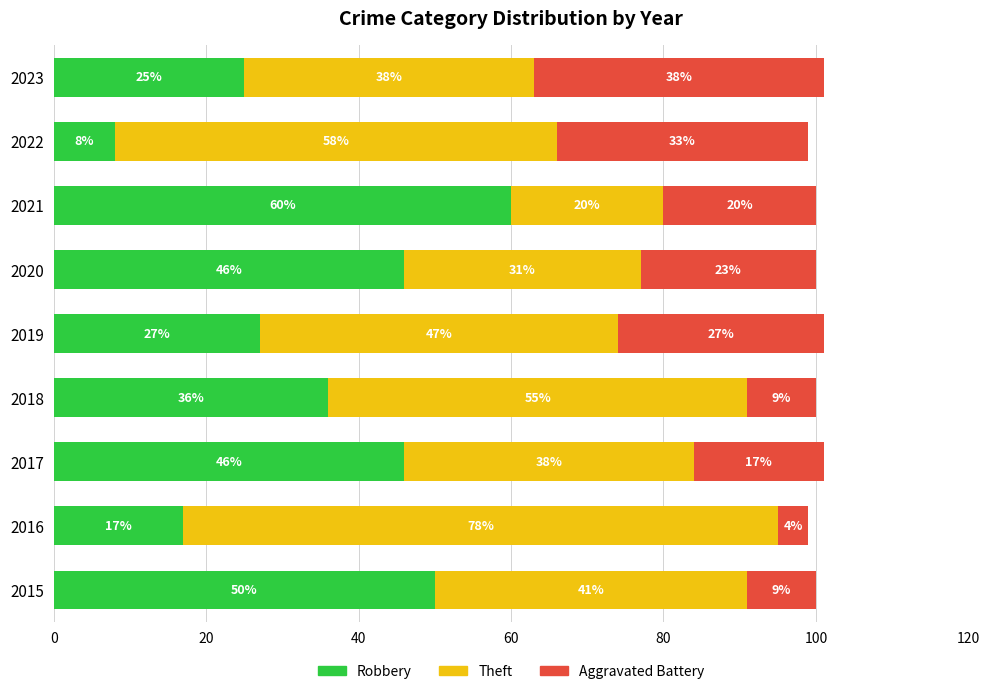

What is the total value across all series at 2021?

100